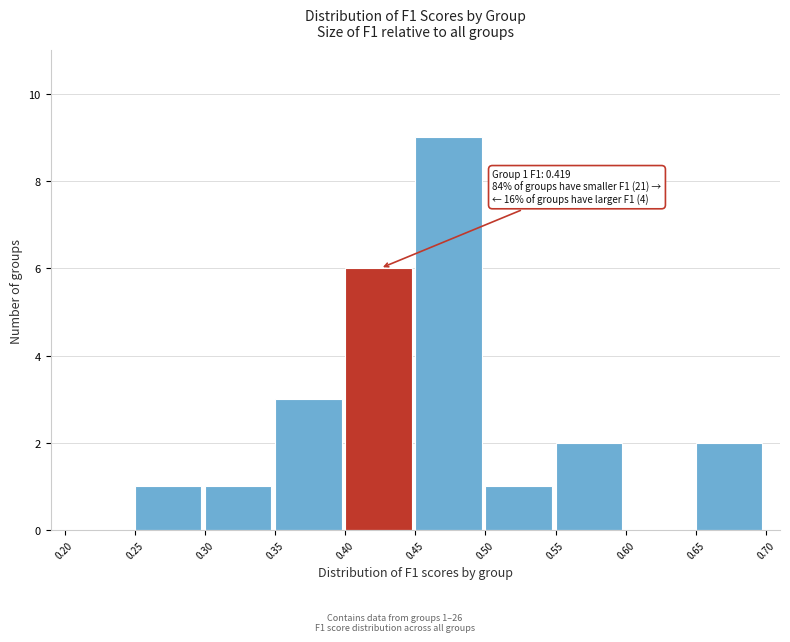

Which range on the x-axis has the tallest bar?

0.45 to 0.50